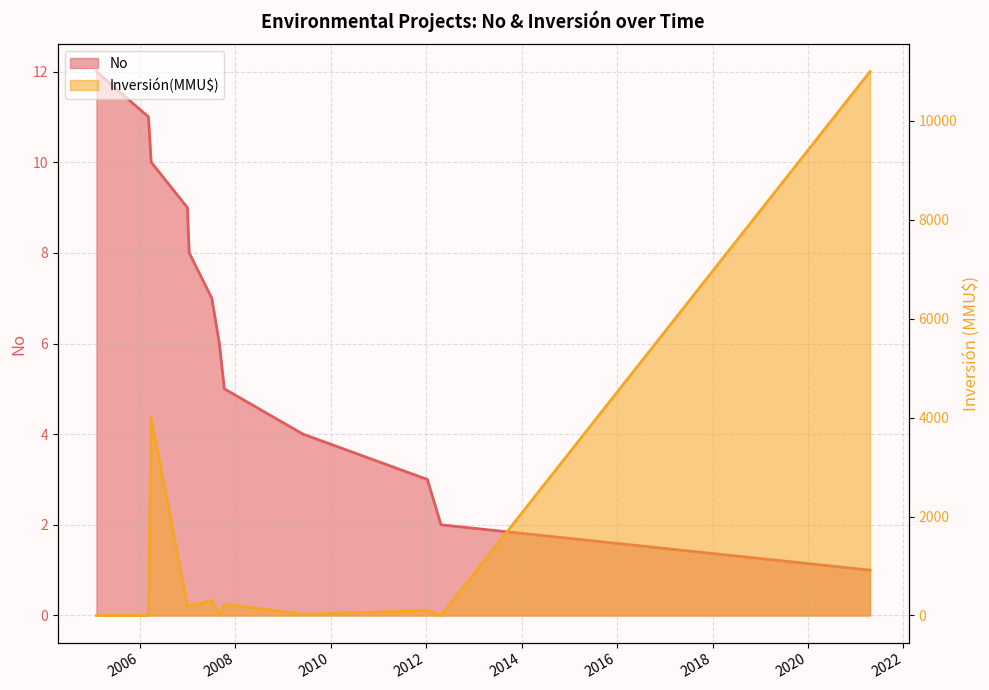

In Inversión(MMU$), how many points are higher than both neighbors (excluding endpoints)?

4